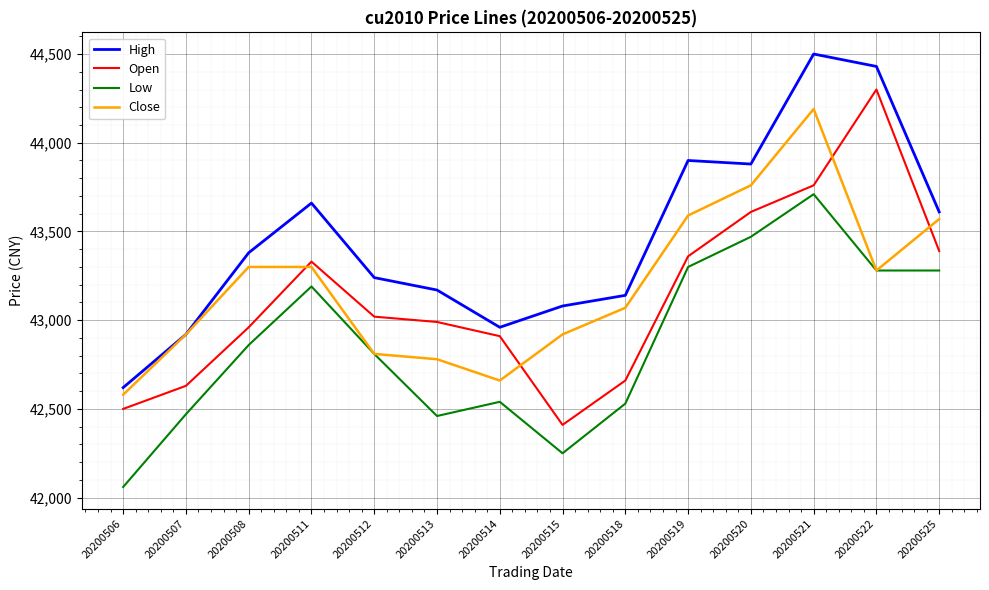

What is the difference between the highest and lowest values at 20200522?

1150